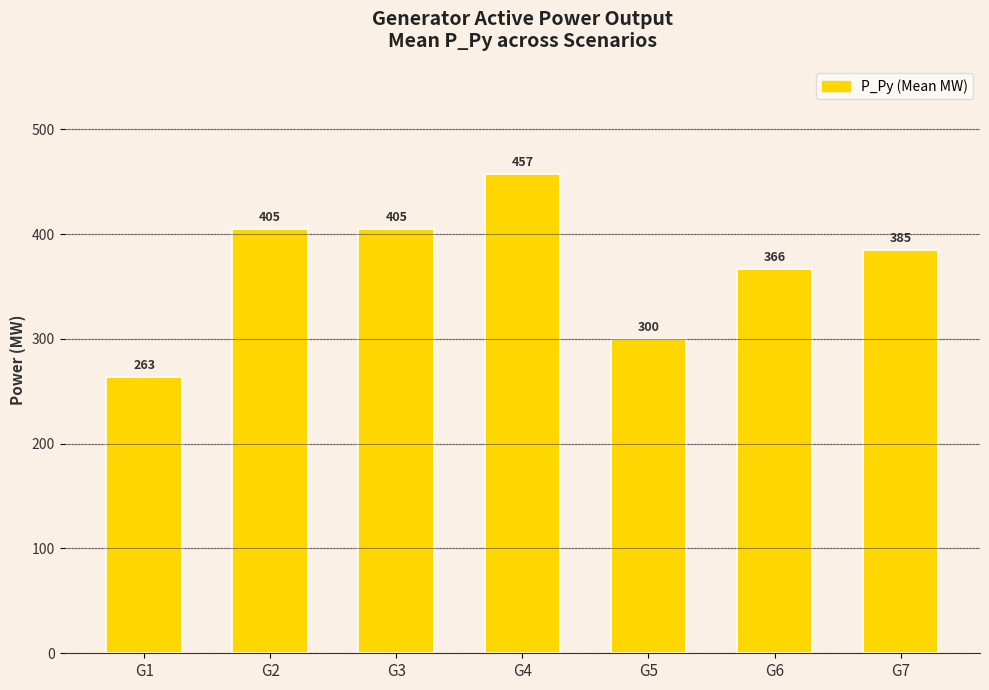

Are the bars horizontal?

No